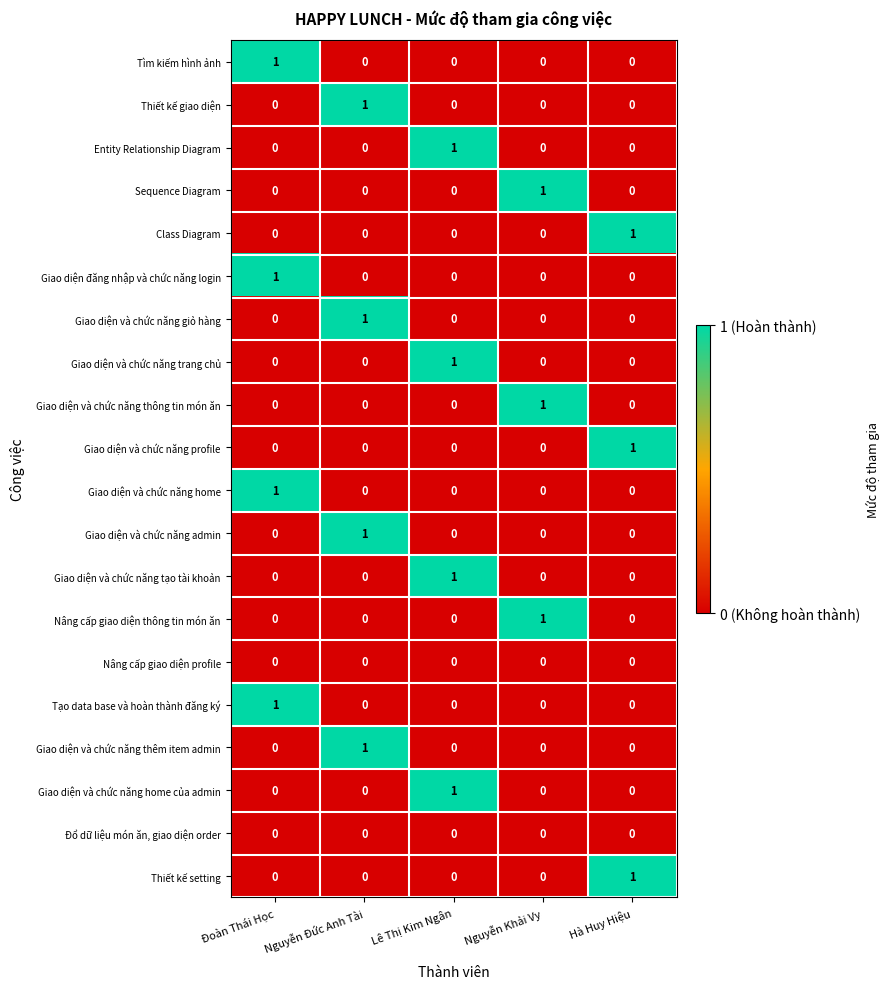

What is the spread (max minus min) of values at Đoàn Thái Học?

1